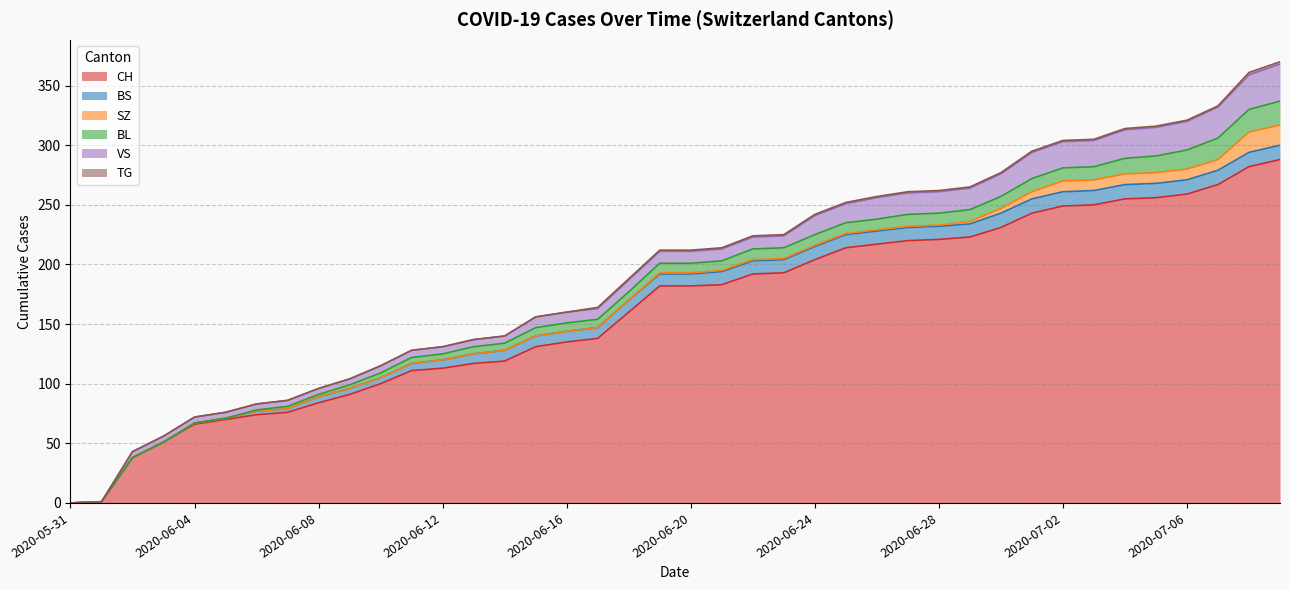

What is the label of the 27th point from the right?

2020-06-13